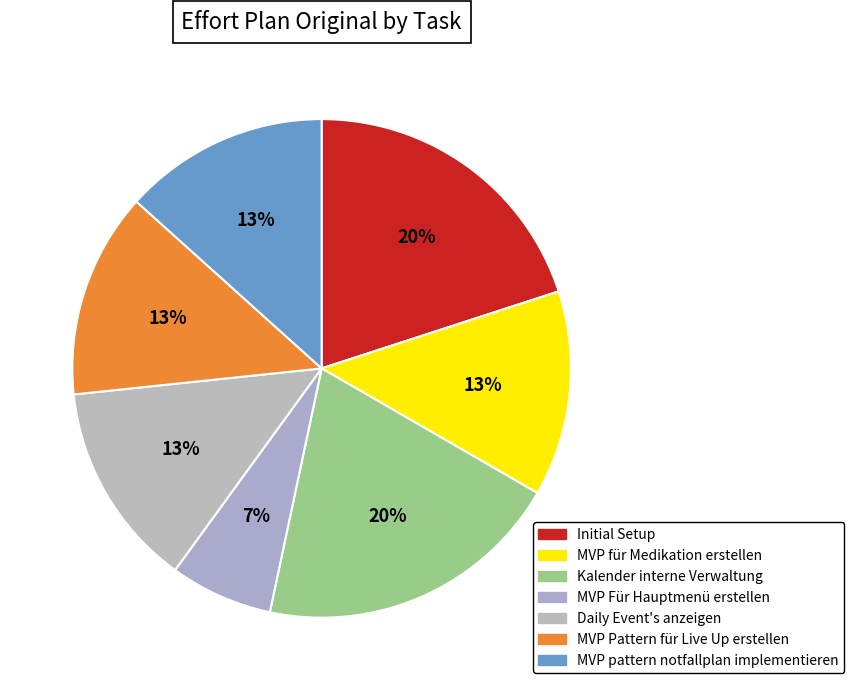

Count the number of slices in the pie.

7